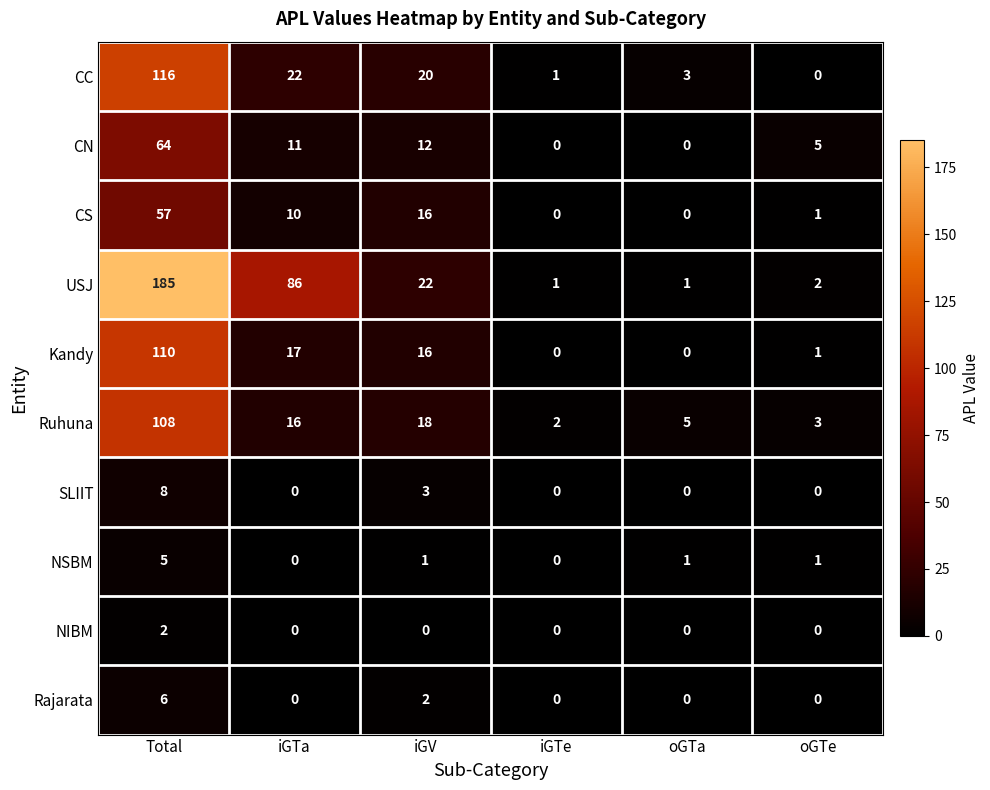

At which category is the sum across all series the highest?

Total